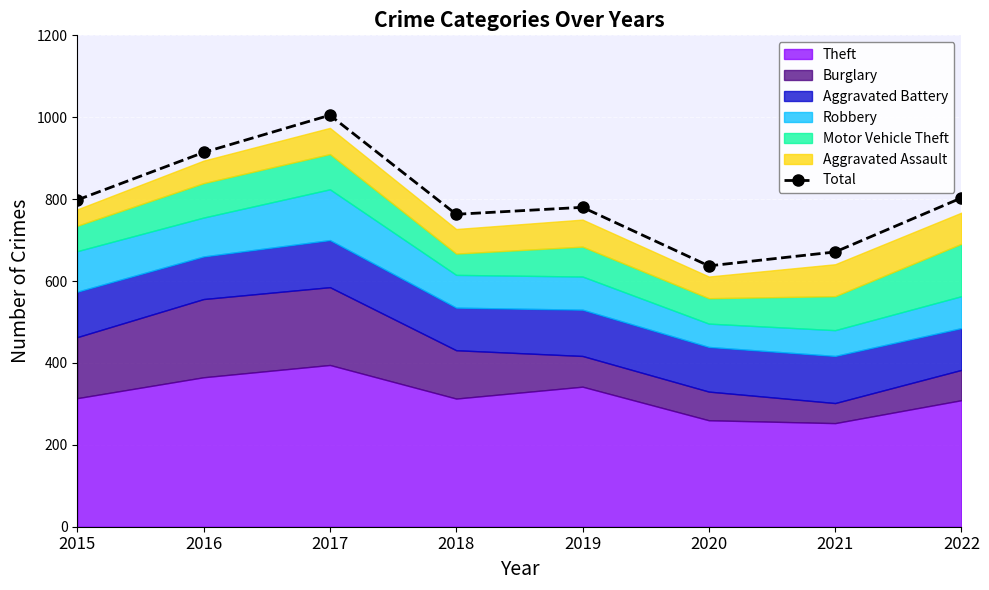

What is the maximum value shown in the chart?

1005